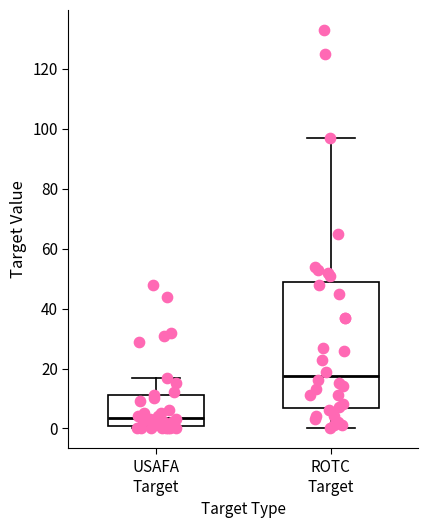

Where is the upper edge of the box for ROTC Target on the y-axis? The values are not printed on the chart, so give them approximately, as read against the axis.

48